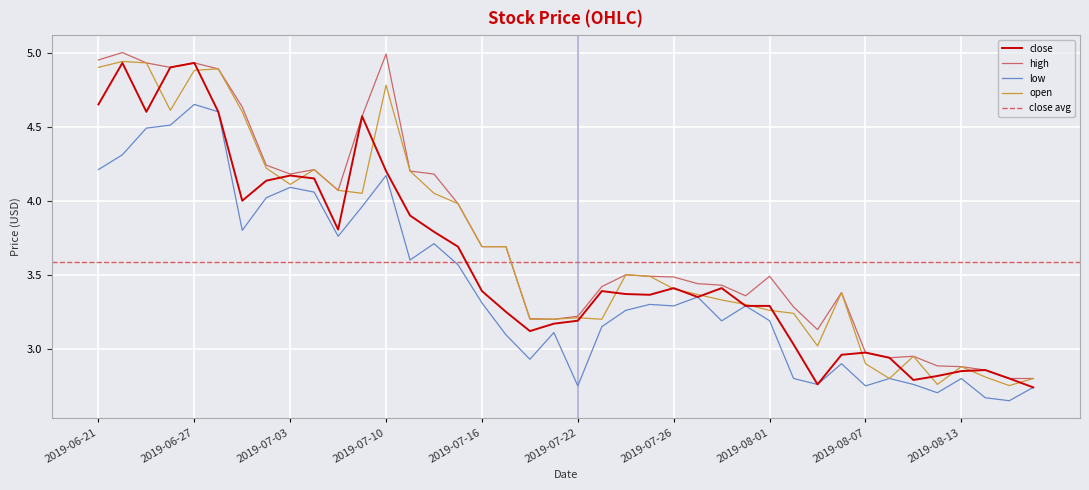

At which label does open reach its minimum?

2019-08-15